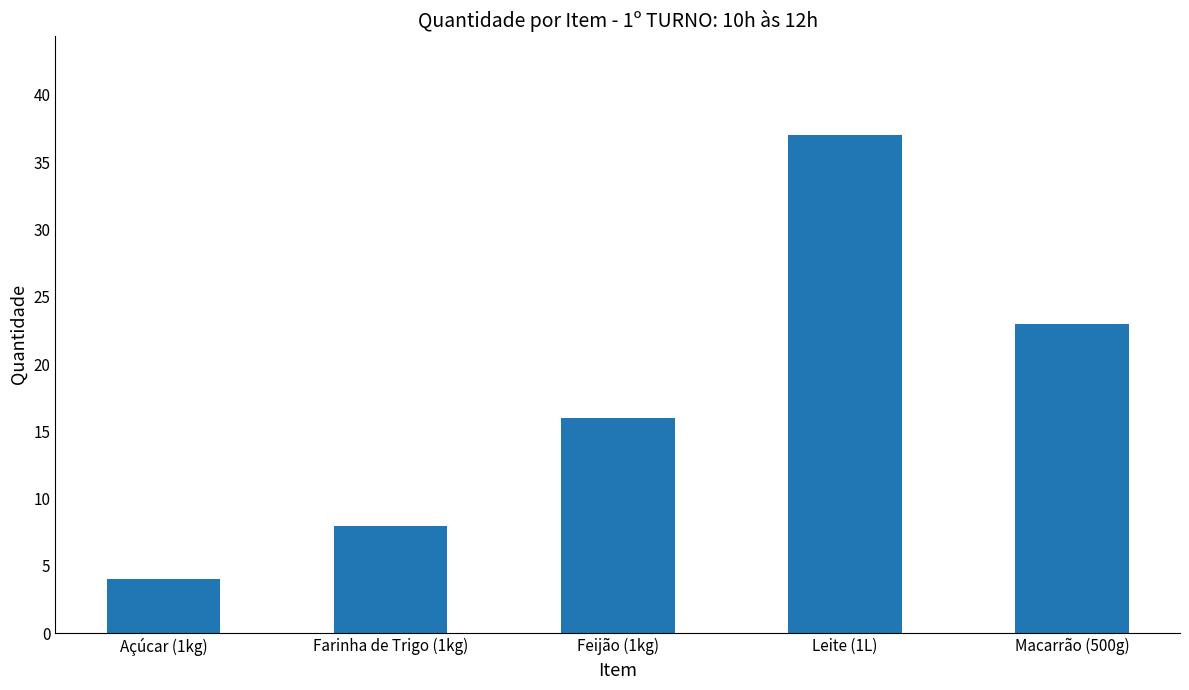

Between Farinha de Trigo (1kg) and Leite (1L), which is larger?

Leite (1L)